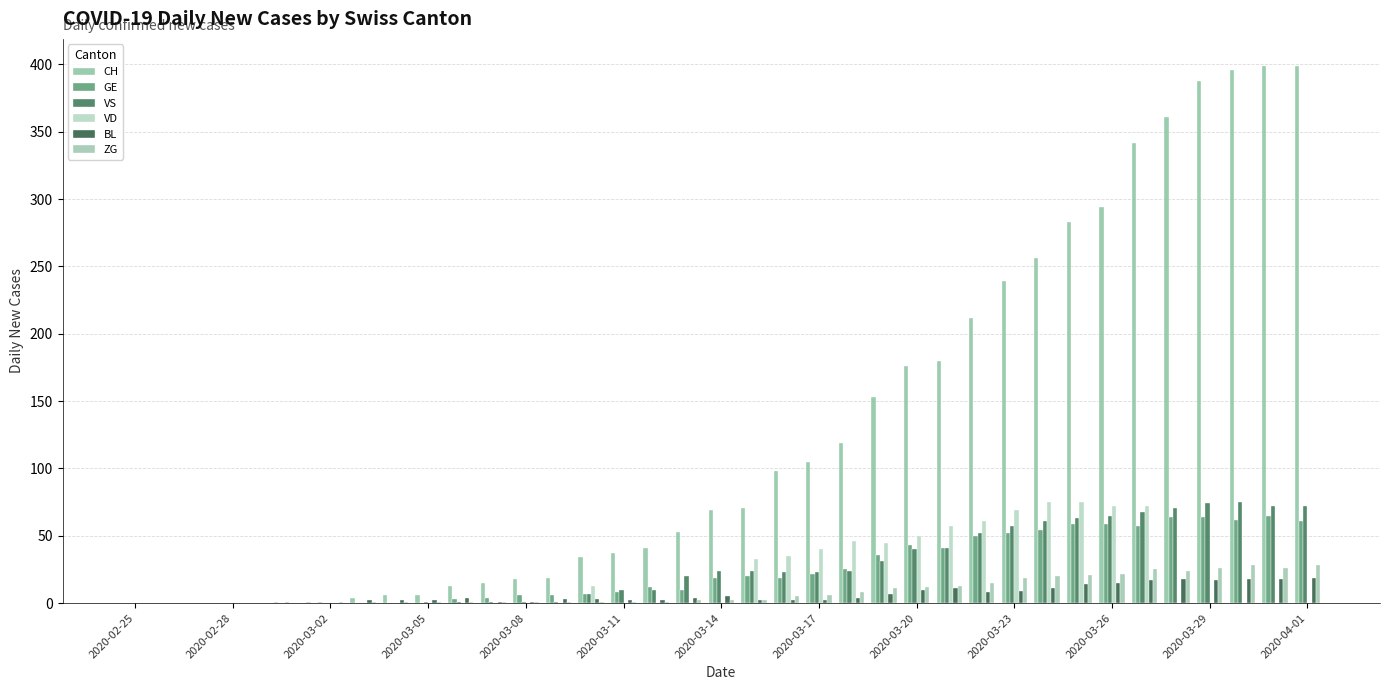

At how many categories does at least one series exceed 245?

9